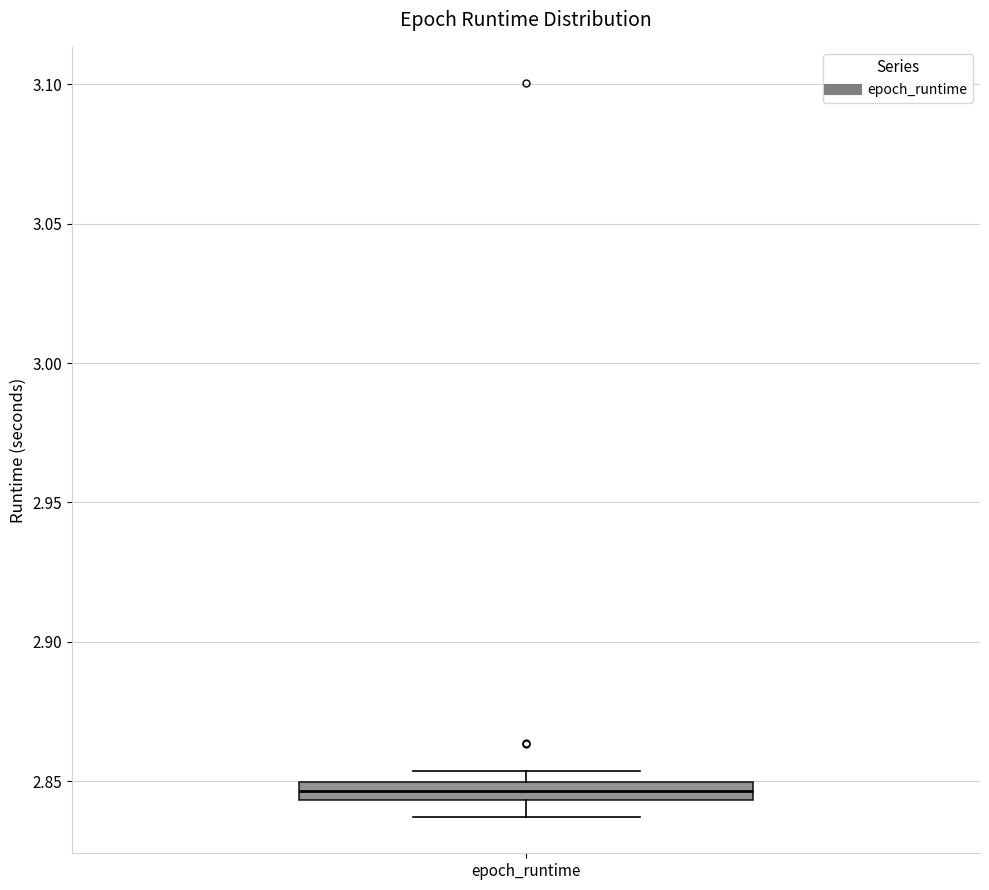

Where does the lower whisker of the box for epoch_runtime end on the y-axis? The values are not printed on the chart, so give them approximately, as read against the axis.

2.835